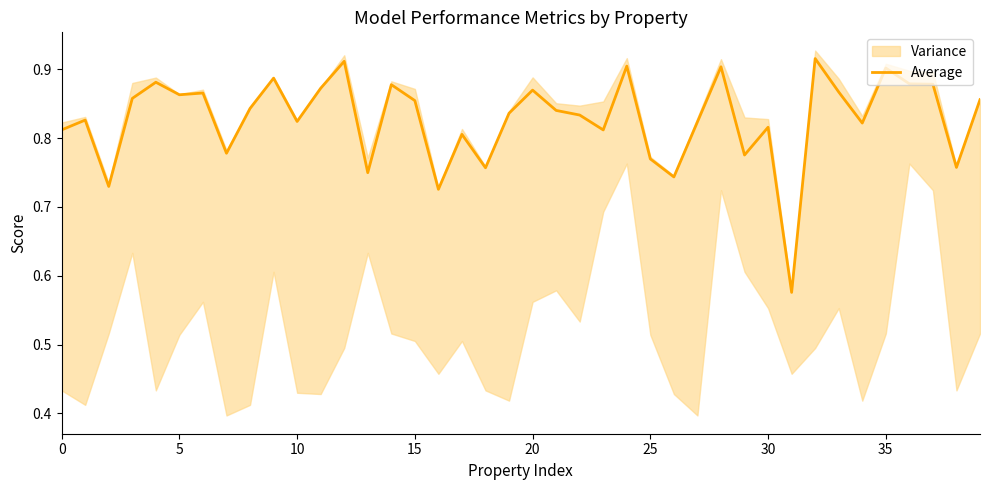

Count the values in the range 0 to 1.

40